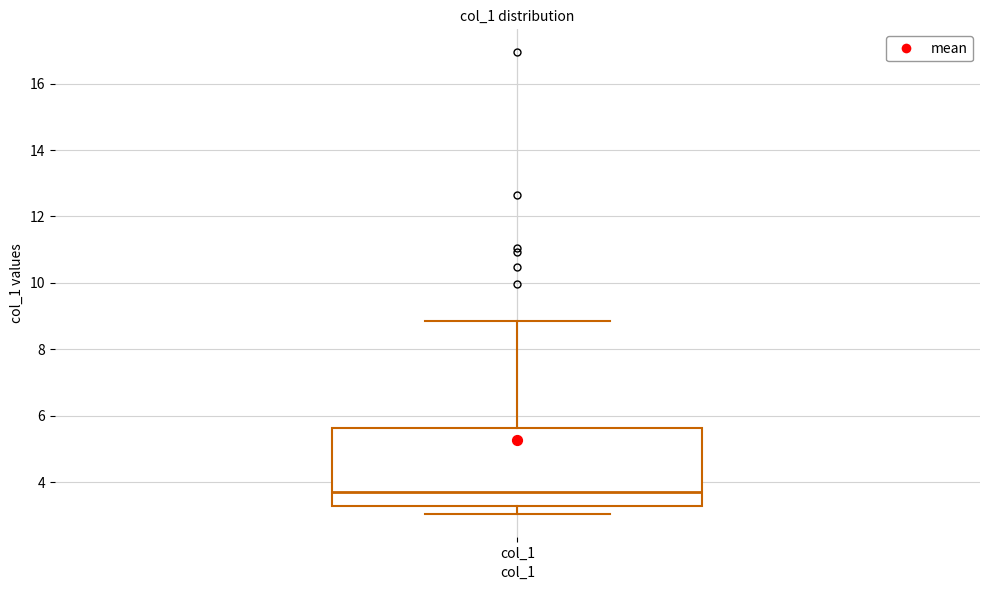

Read this box plot against the y-axis: the position of the median line, the range covered by the box, and the ends of both whiskers. The values are not printed on the chart, so give them approximately, as read against the axis.

median 3.8, box 3.2 to 5.6, whiskers 3.0 to 8.8